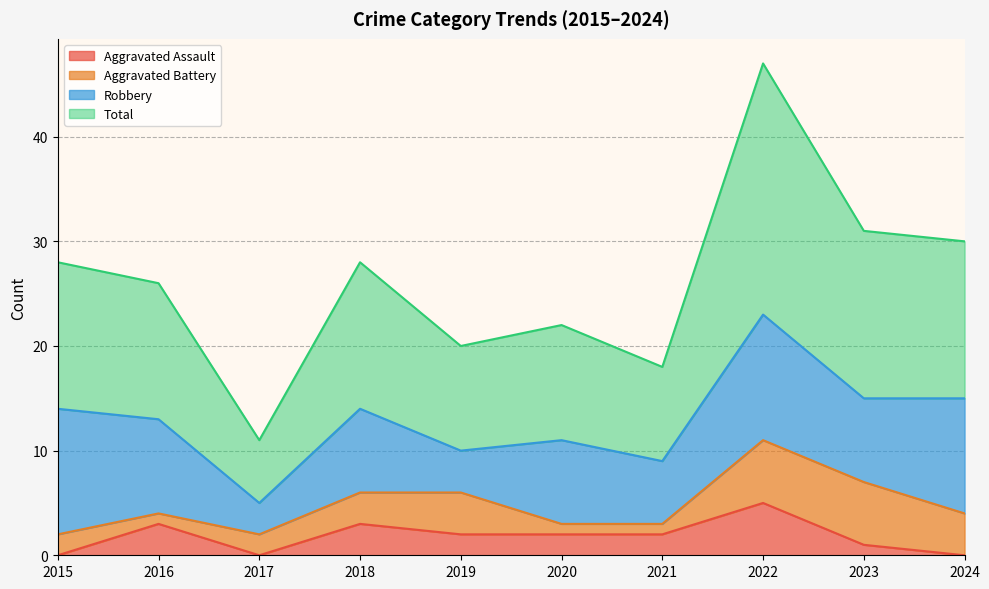

Is the value of Total at 2022 greater than the value of Aggravated Assault at 2016?

Yes